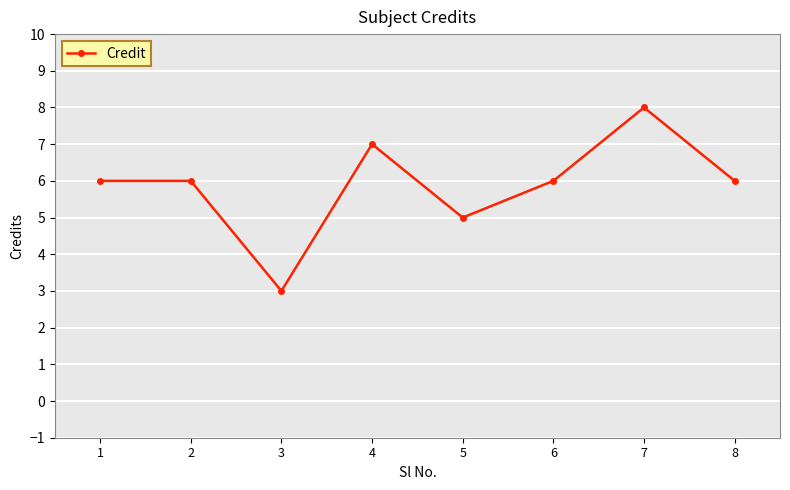

Count the number of data series in this chart.

1